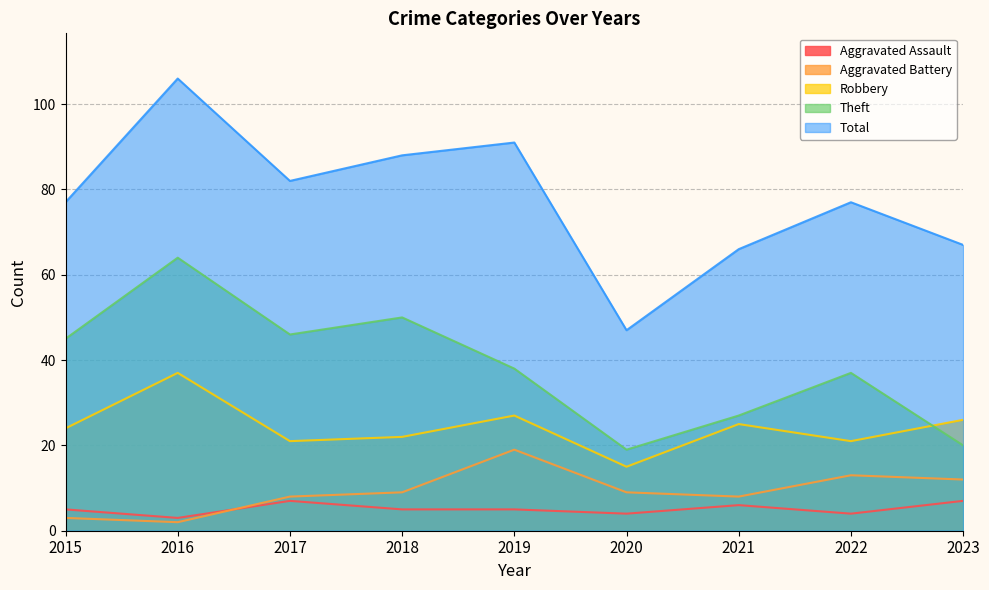

What is the spread (max minus min) of values at 2015?

74